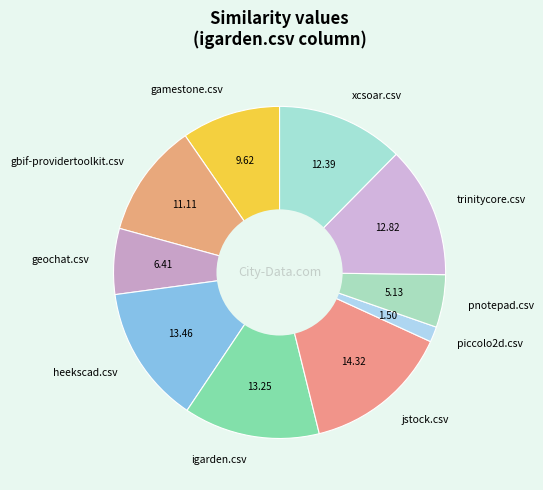

Is the sum of jstock.csv and gbif-providertoolkit.csv greater than half?

No